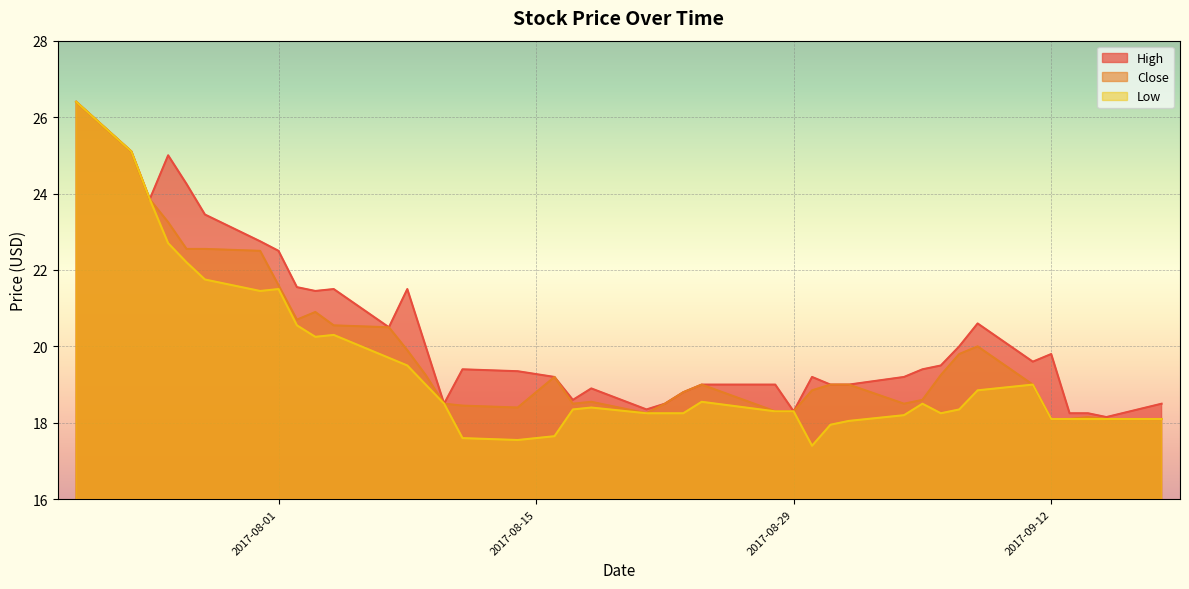

True or false: High and Close intersect in this chart.

False